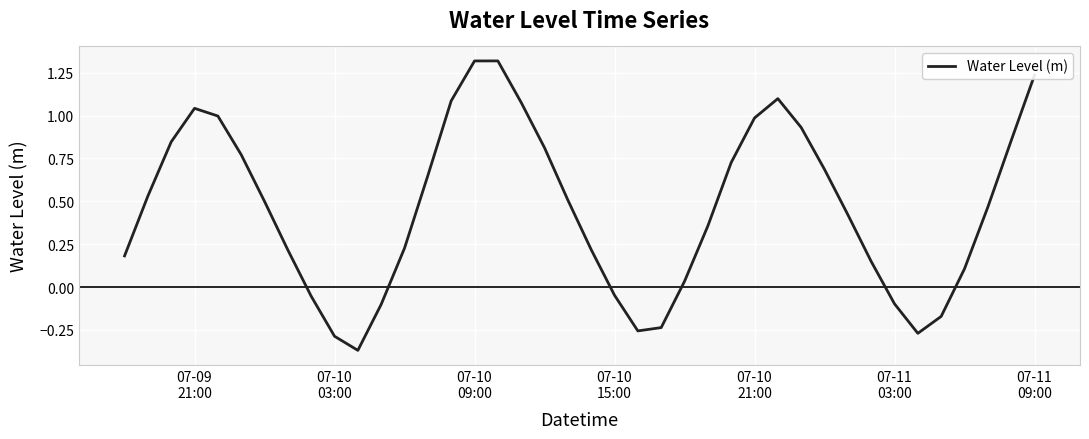

What is the difference between the maximum and minimum values?

1.7